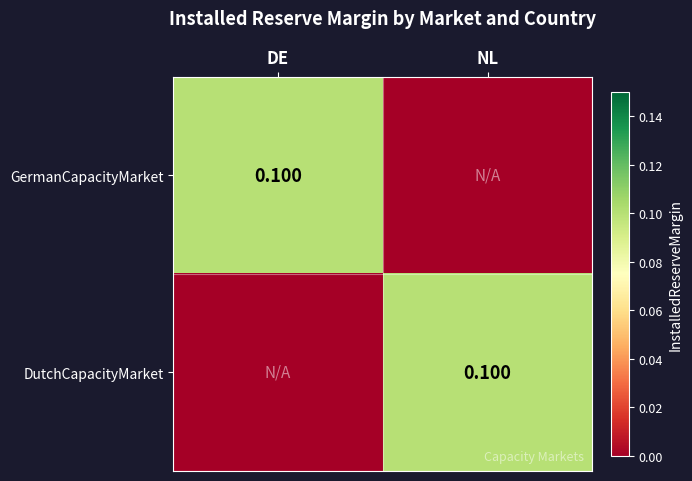

True or false: GermanCapacityMarket has a value of 0.1 at DE.

True